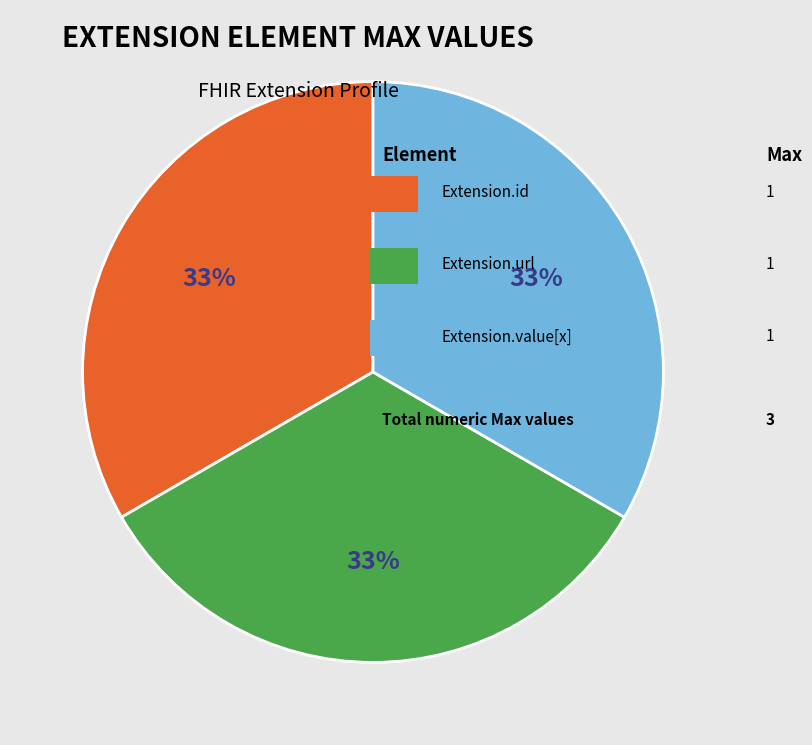

Is there any slice that represents more than half of the pie?

No